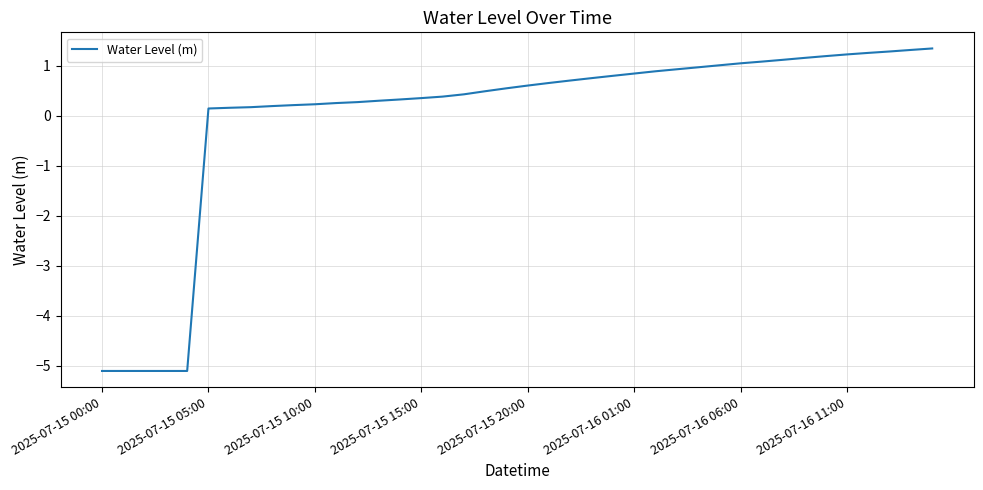

How many positive values are there?

35